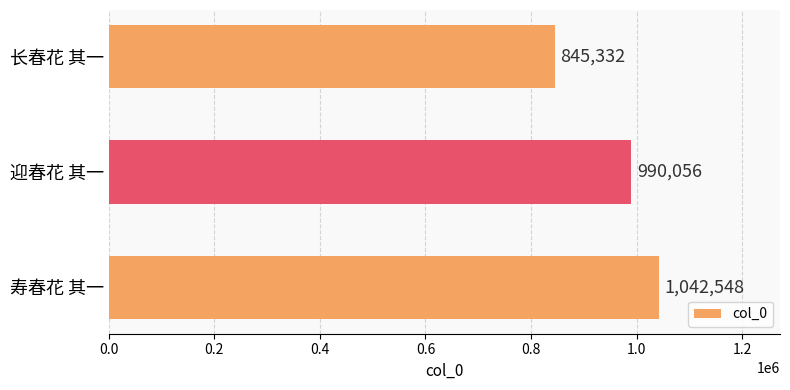

Are the bars grouped side by side (vs. stacked)?

No